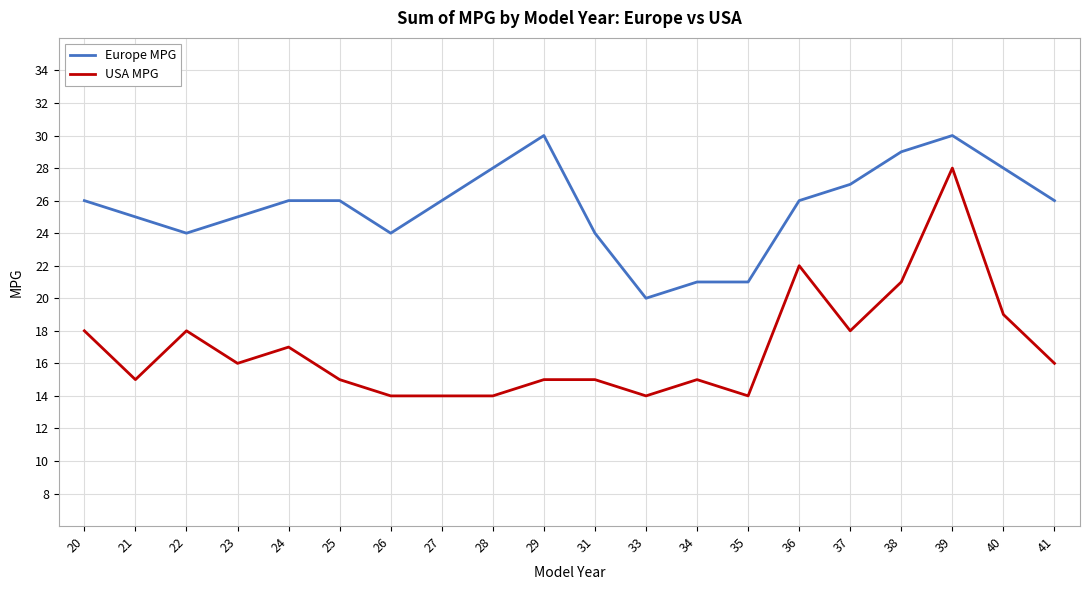

Is the value of Europe MPG at 26 greater than the value of USA MPG at 35?

Yes